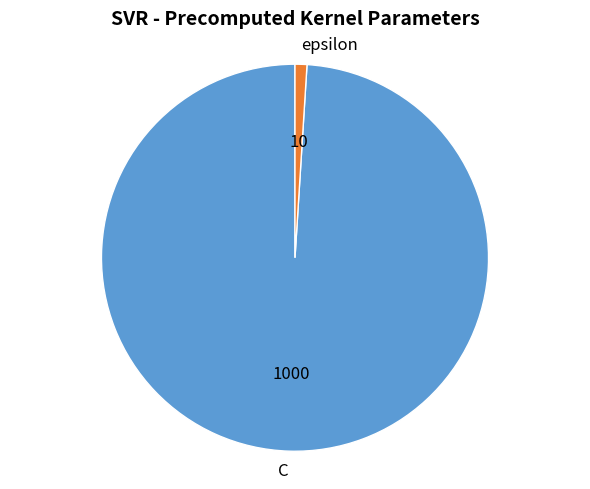

Which category has the biggest portion of the pie?

C